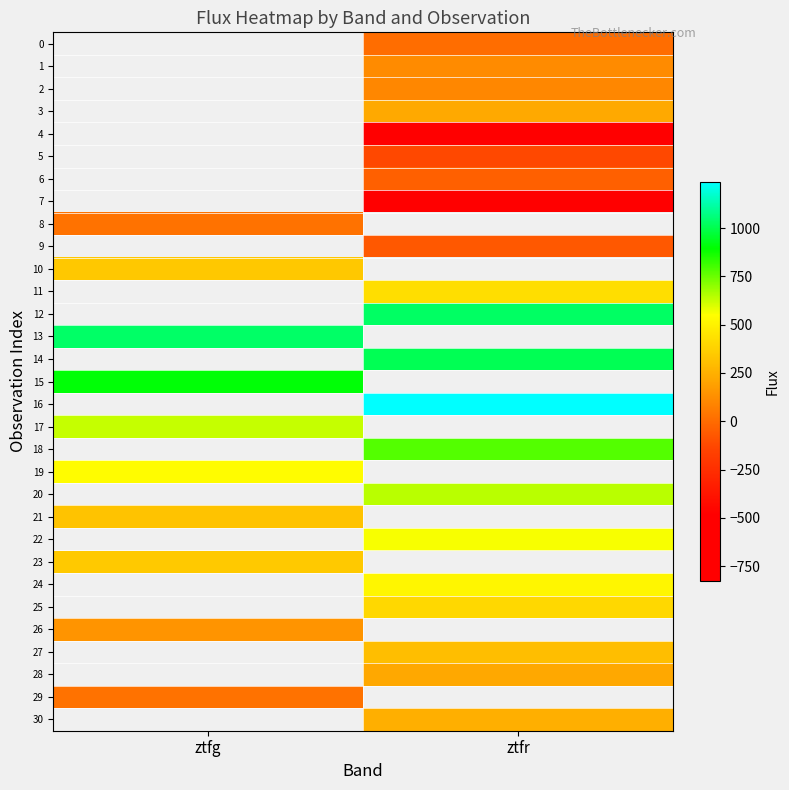

Count the number of categories in the chart.

2